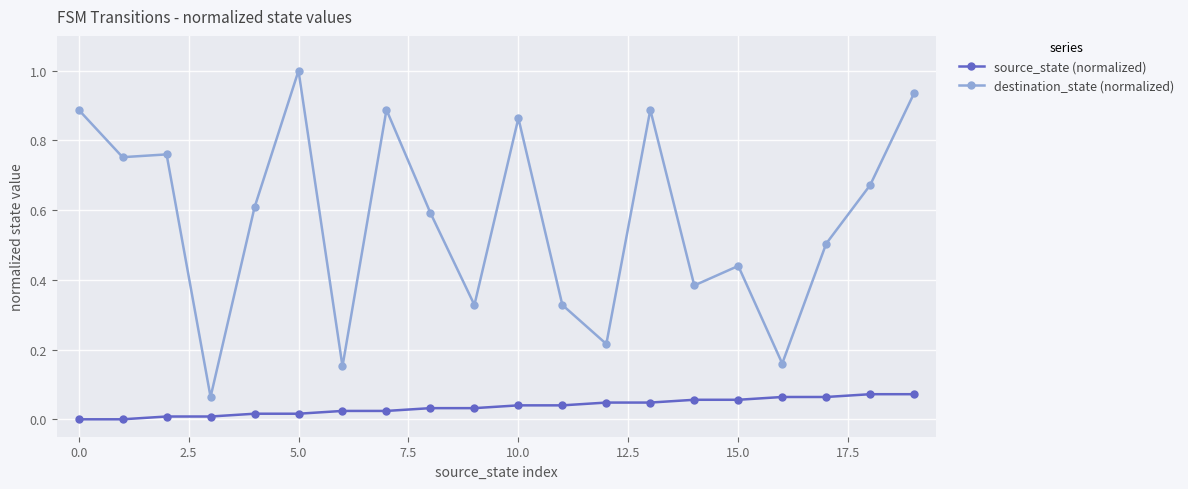

What is the value of the destination_state (normalized) point at the 18th from the left?

0.5